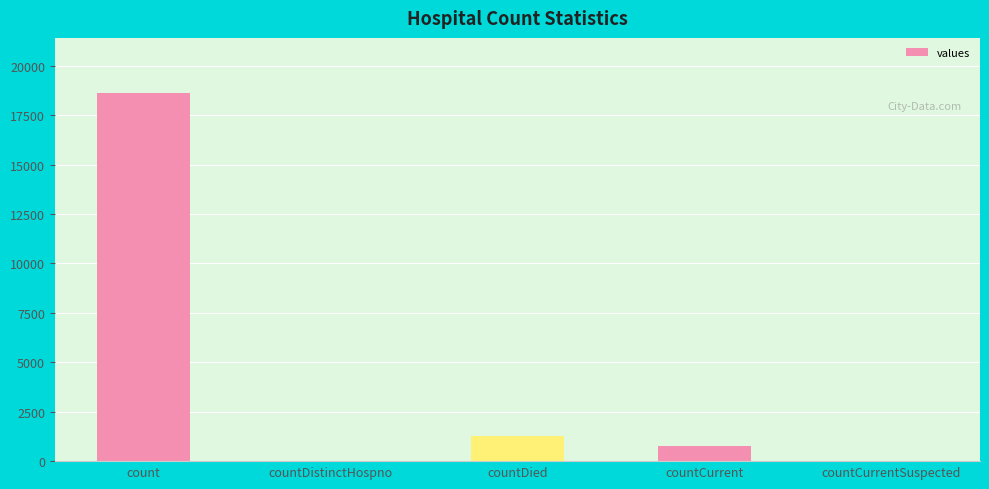

What is the greatest value displayed?

18615